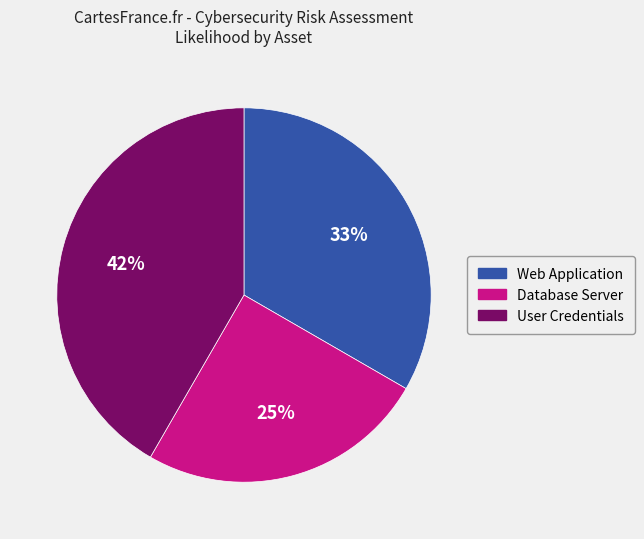

True or false: User Credentials accounts for 42% of the total.

True